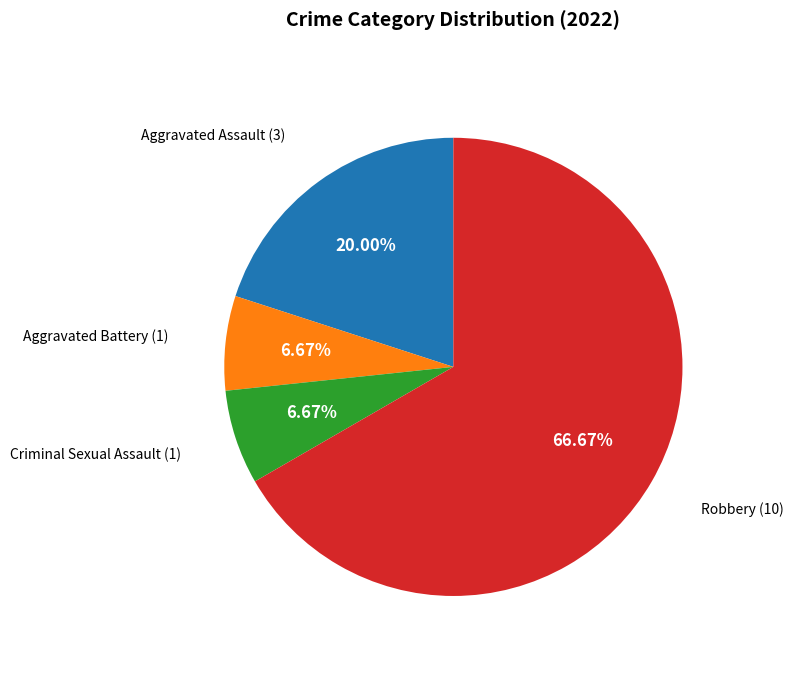

Is there any slice that represents more than half of the pie?

Yes